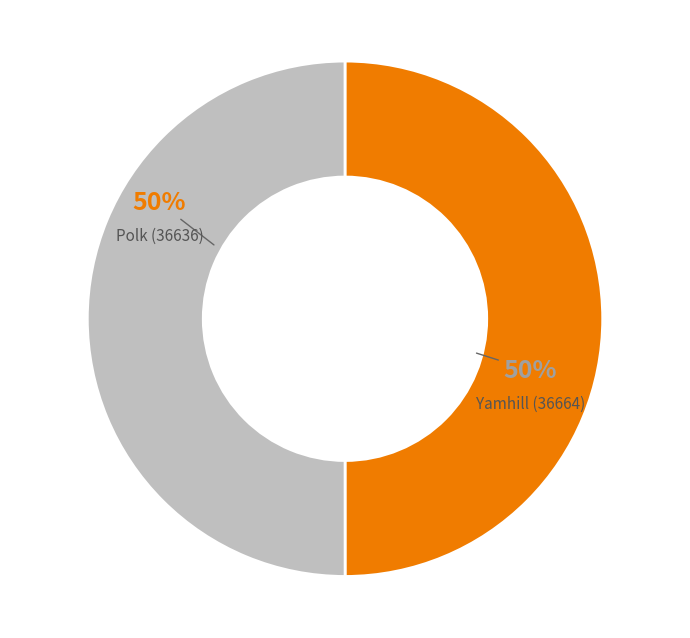

To the nearest percent, what is the average slice percentage?

50%